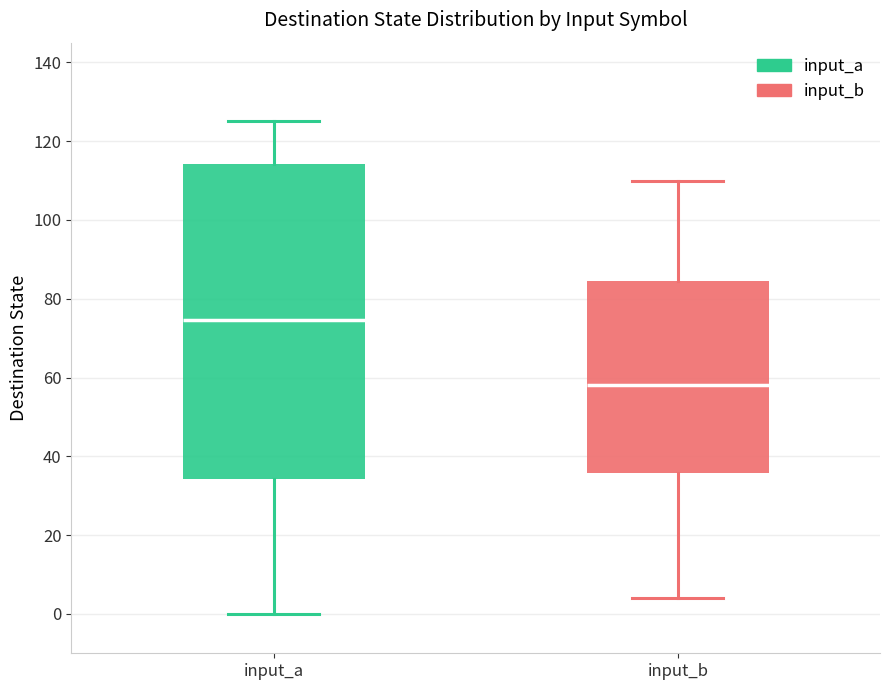

Comparing the boxes themselves (not the whiskers), which one is the tallest?

input_a